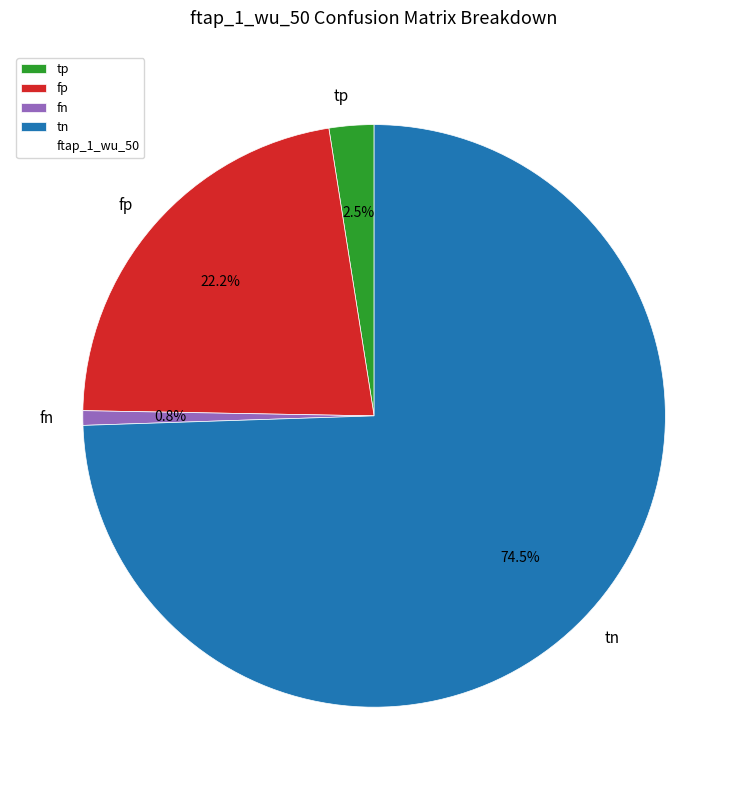

Is there any slice that represents more than half of the pie?

Yes